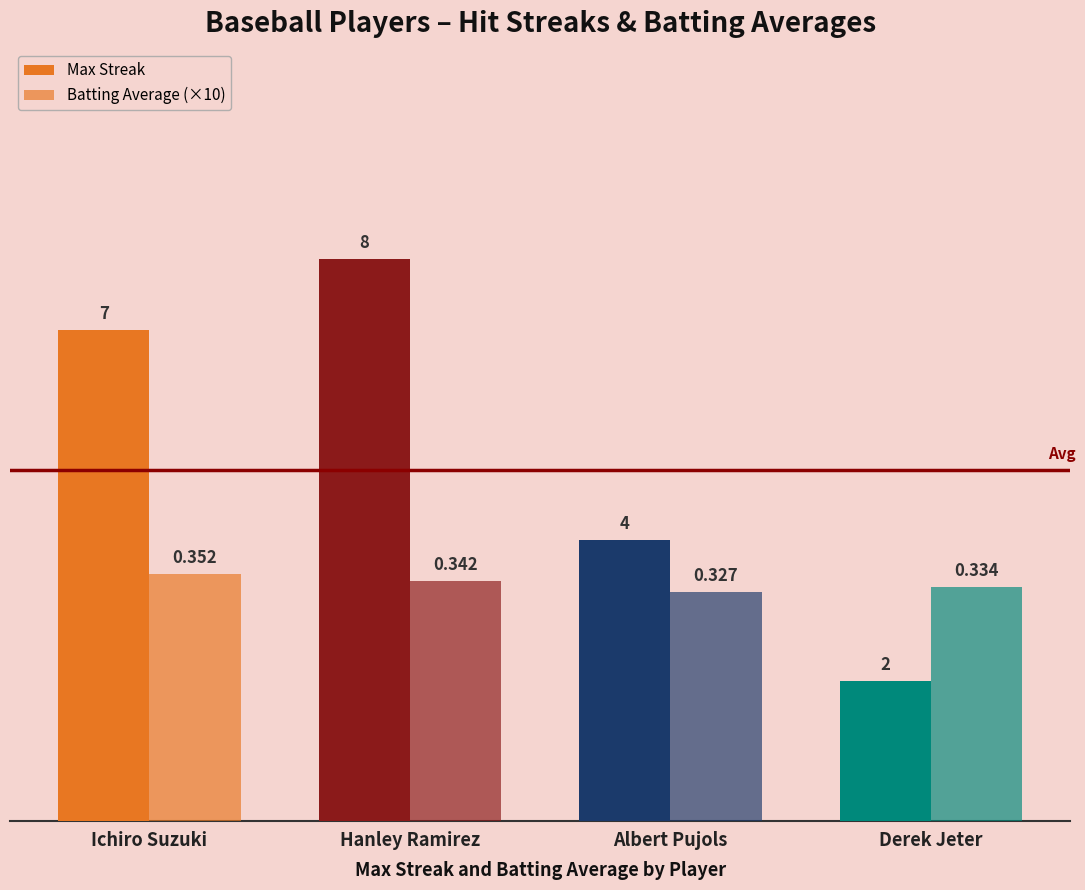

Rank the series by their average value, from lowest to highest.

Batting Average (×10), Max Streak